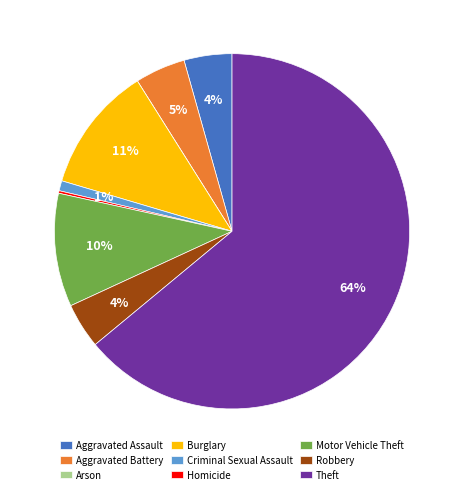

Do Motor Vehicle Theft and Burglary together represent more than half of the pie?

No